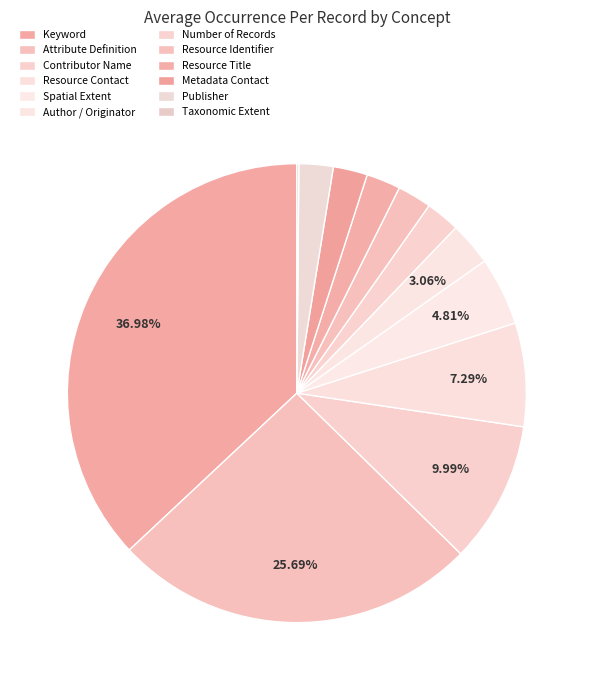

What is the total percentage of Author / Originator and Metadata Contact?

5.5%